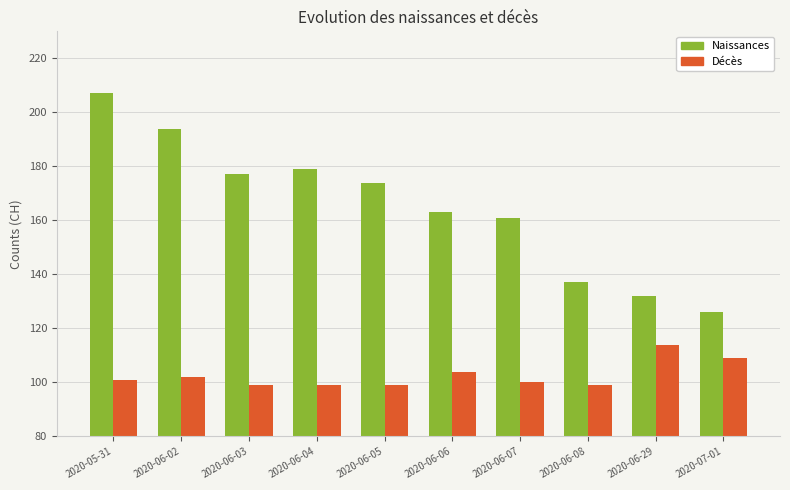

List the series in order of their overall mean, lowest first.

Décès, Naissances